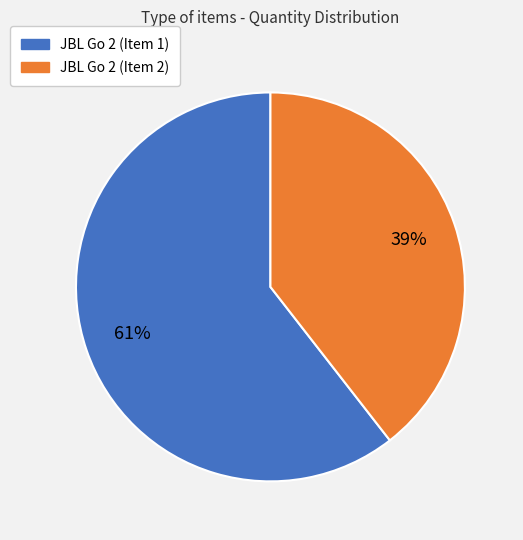

Which has a higher value, JBL Go 2 (Item 1) or JBL Go 2 (Item 2)?

JBL Go 2 (Item 1)